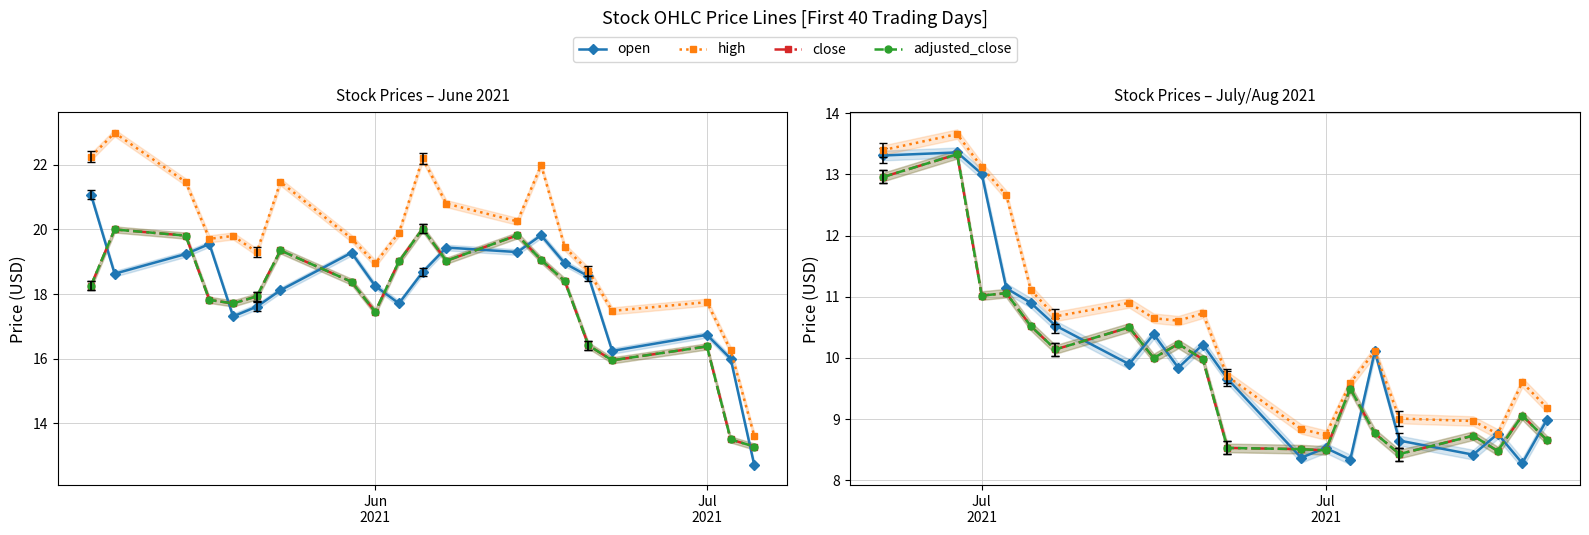

Rank the series by their maximum value, from highest to lowest.

high, open, close, adjusted_close